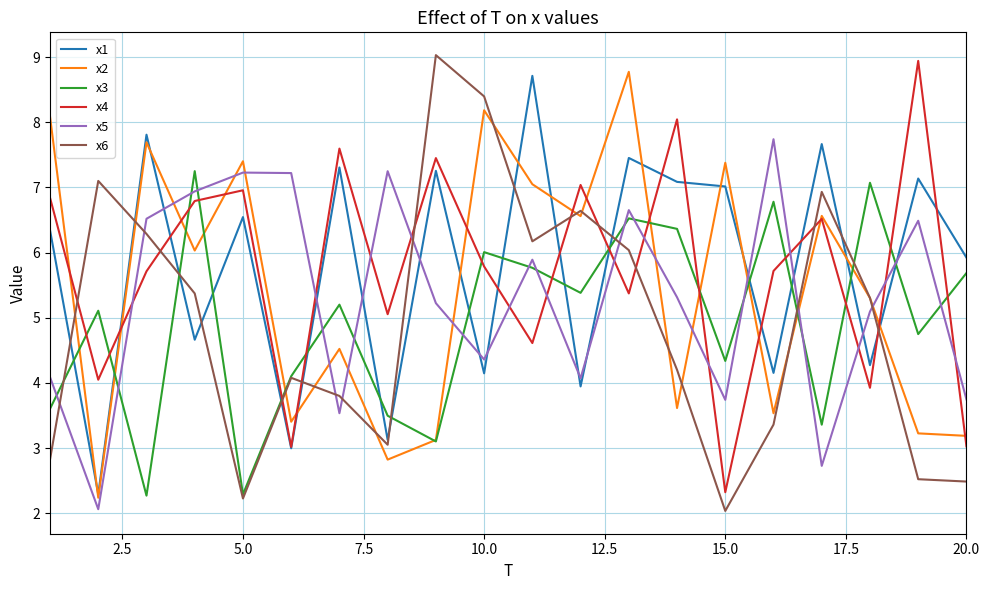

What is the maximum value for x6?

9.0